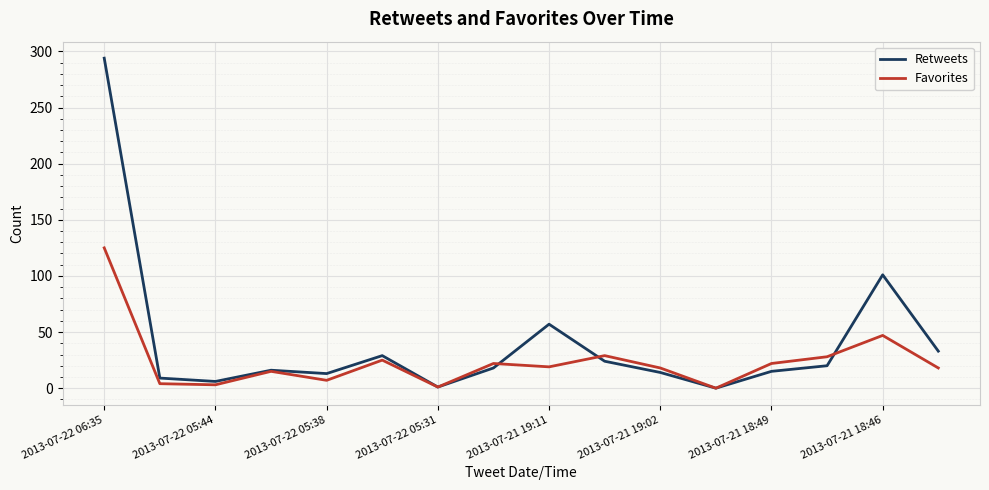

What is the maximum value shown in the chart?

294